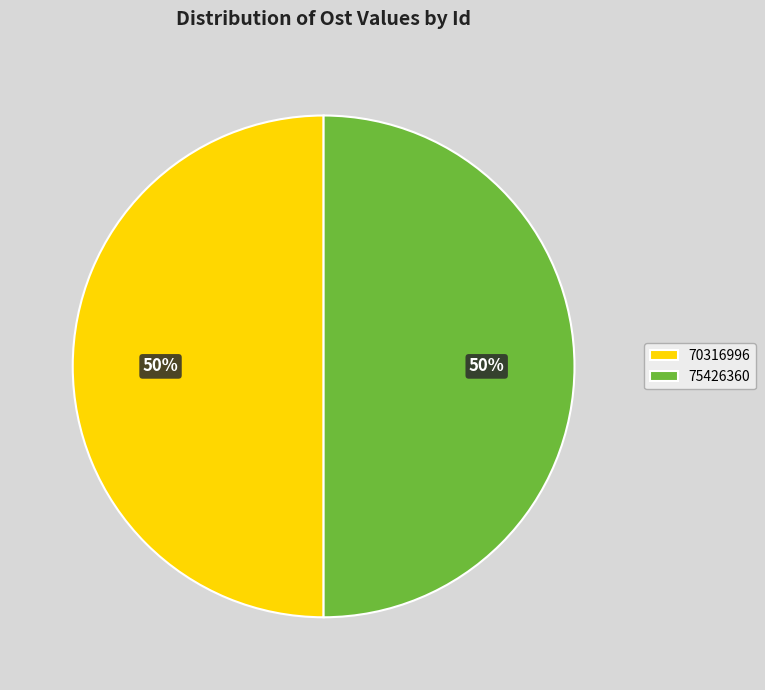

Approximately how many times larger is the value at 70316996 compared to 75426360?

1.0